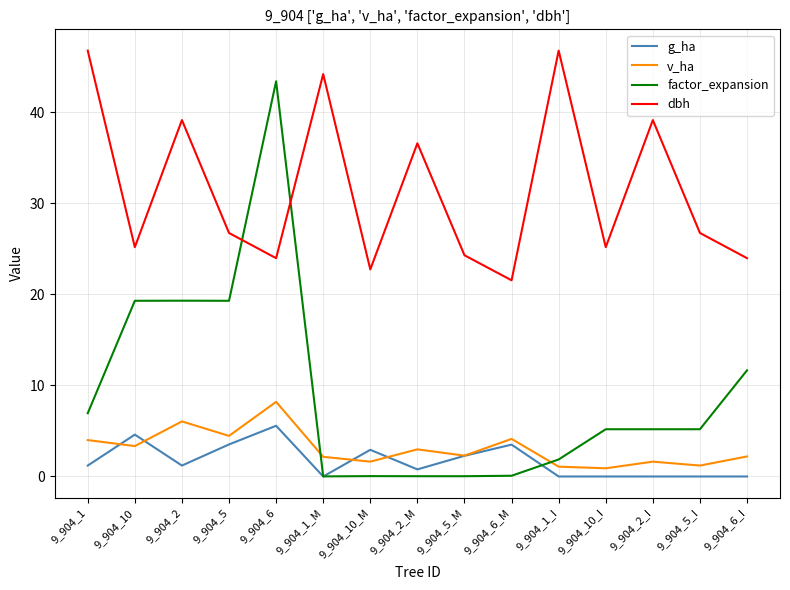

At which label does dbh first exceed 26?

9_904_1